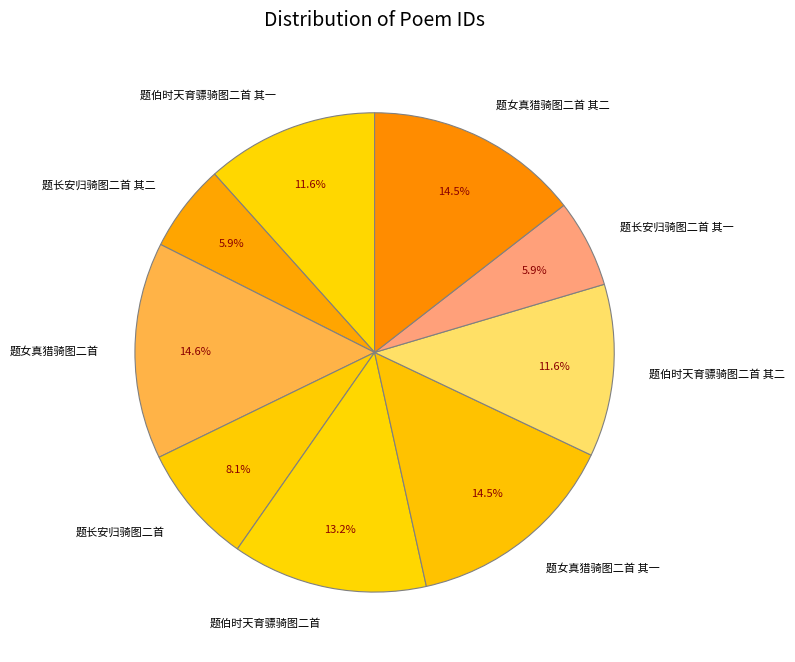

Between 题女真猎骑图二首 其一 and 题长安归骑图二首 其一, which is larger?

题女真猎骑图二首 其一